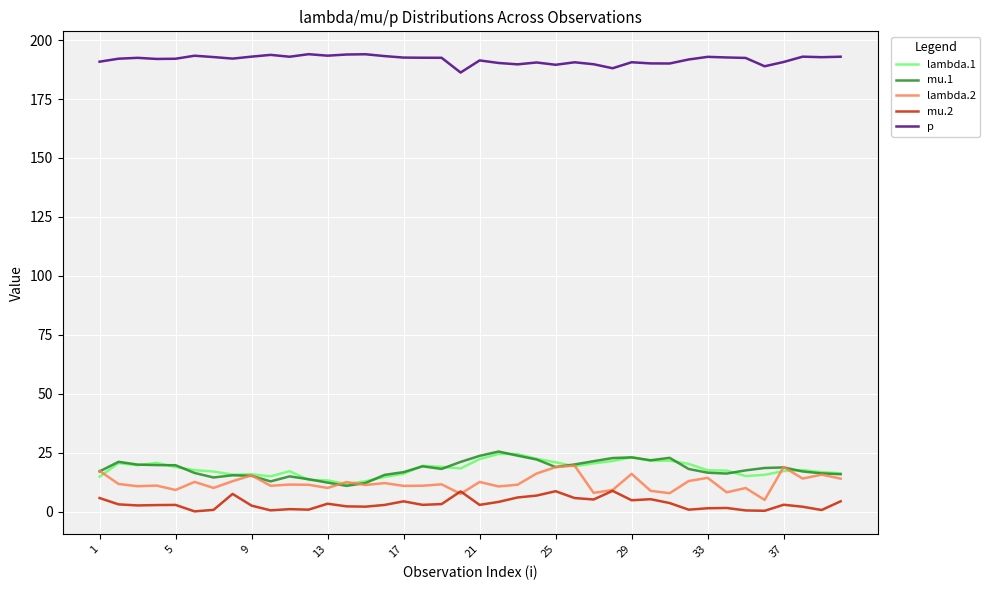

Which series has the largest total across all categories?

p